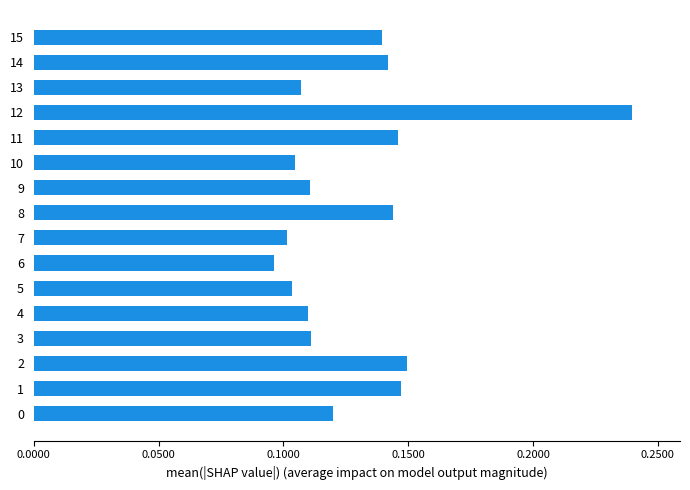

At which category does the chart reach its minimum across all series?

6